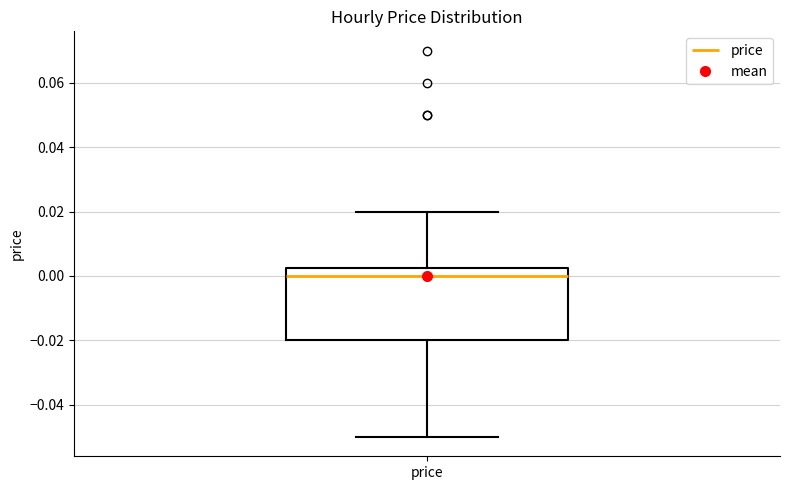

Where is the upper edge of the box for price on the y-axis? The values are not printed on the chart, so give them approximately, as read against the axis.

0.002